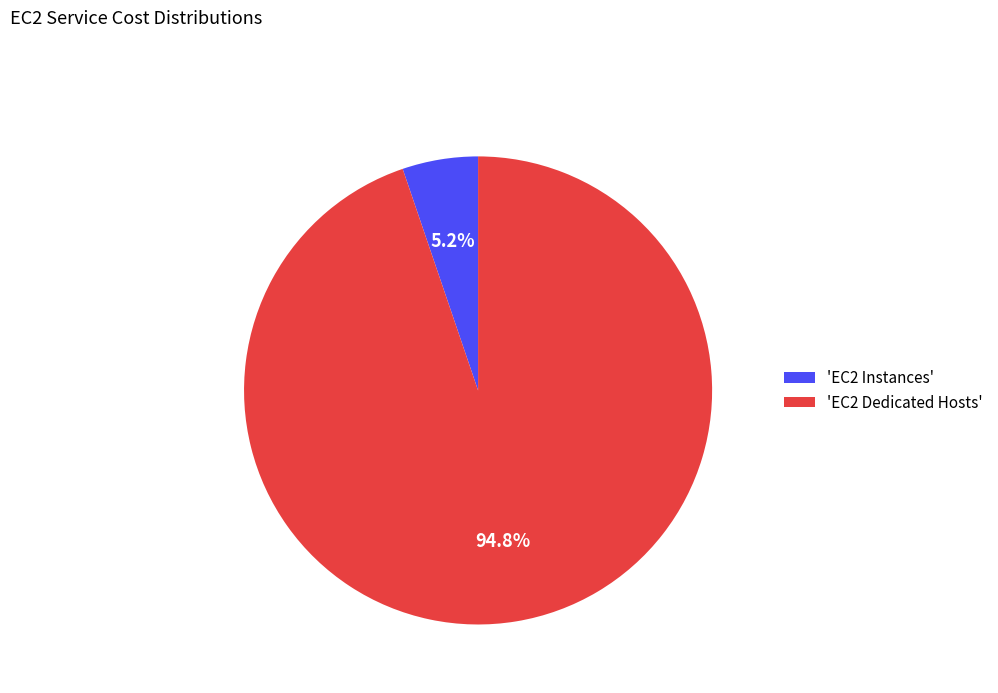

How many slices are in this pie chart?

2